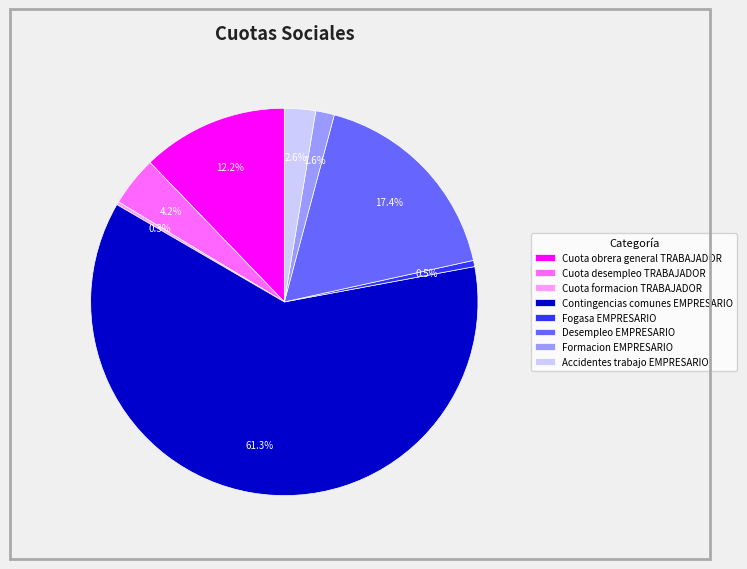

Which category has the biggest portion of the pie?

Contingencias comunes EMPRESARIO